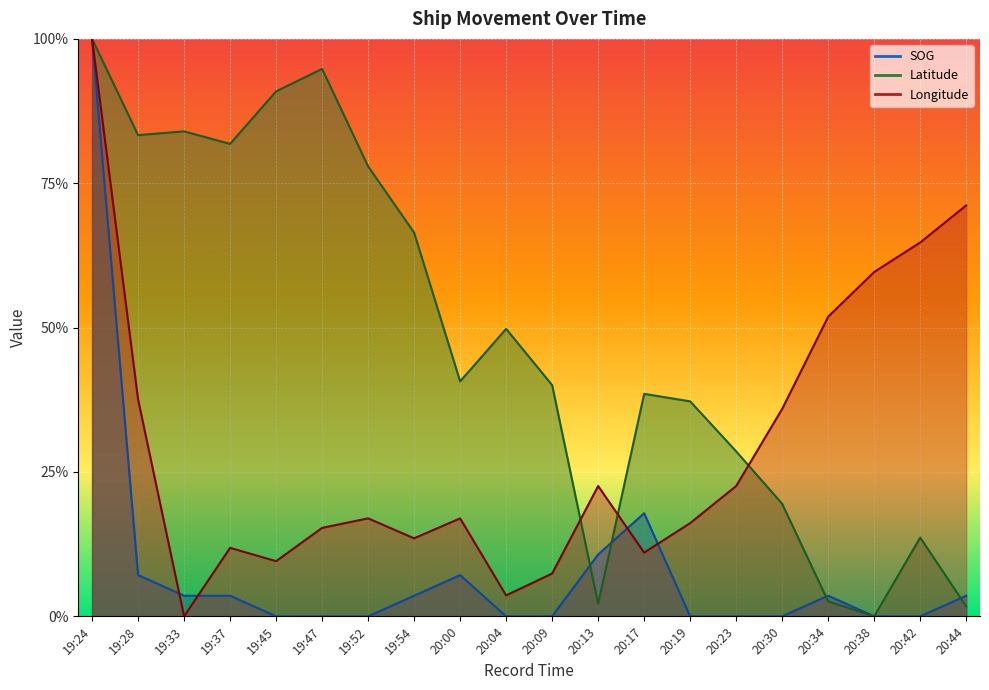

What are all the series names shown in the legend?

SOG, Latitude, Longitude